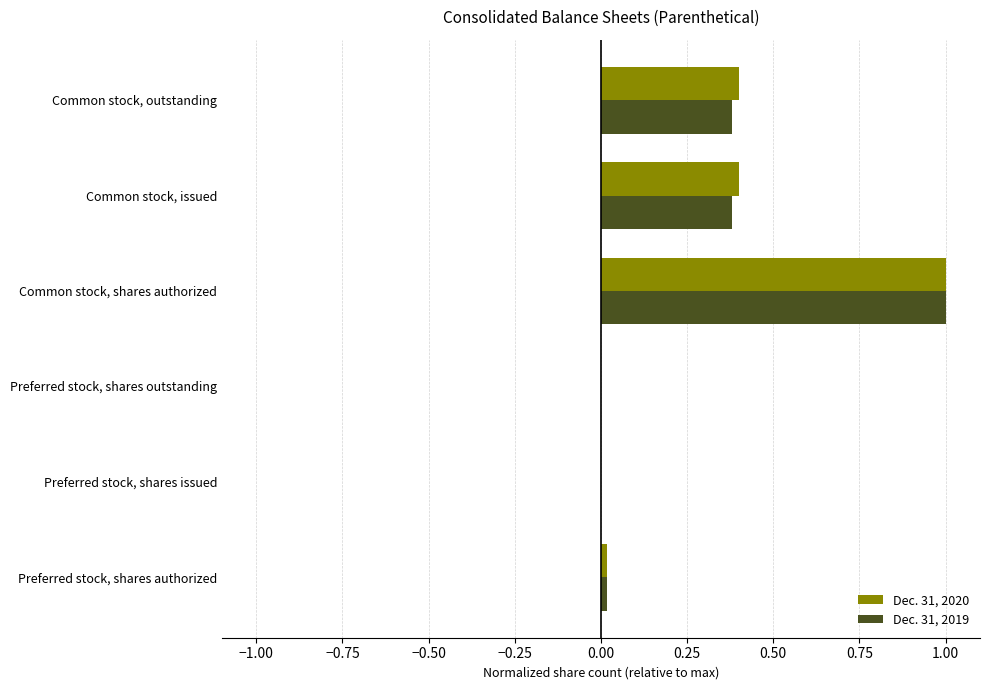

What is the total value across all series at Common stock, issued?

0.8